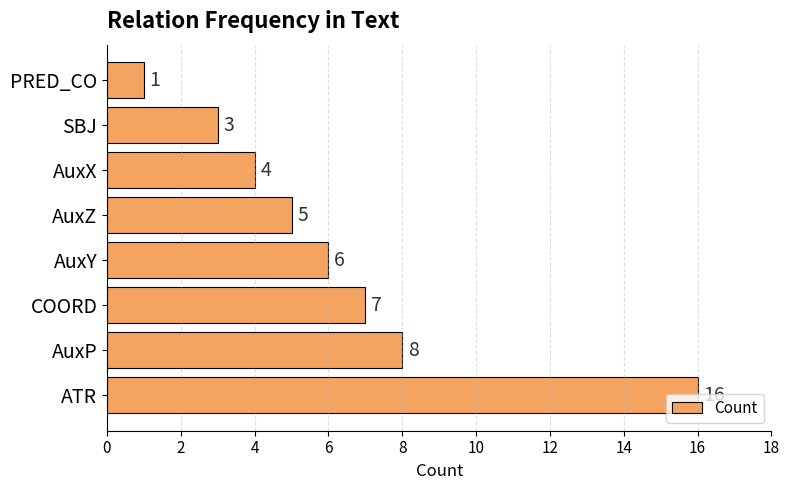

Are the bars horizontal?

Yes